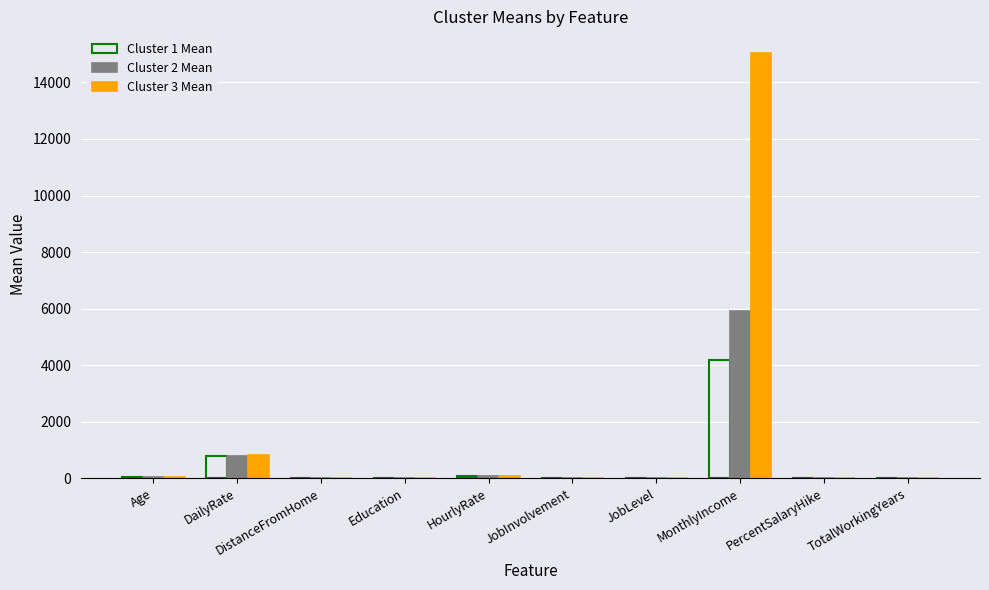

Which series has the largest total across all categories?

Cluster 3 Mean